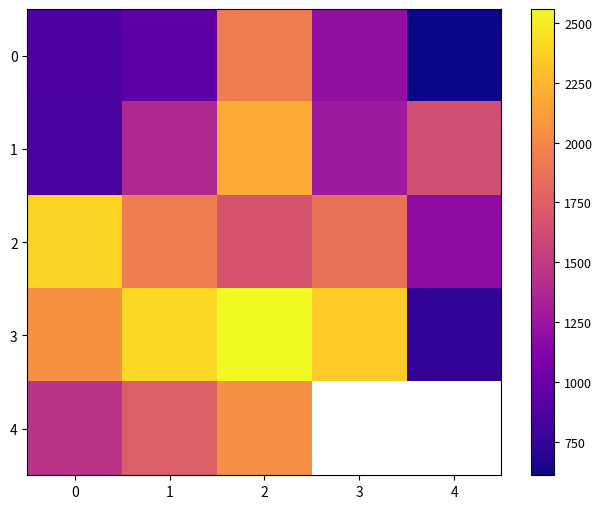

What is the difference between the second highest and minimum values in the 3 series?

1676.0